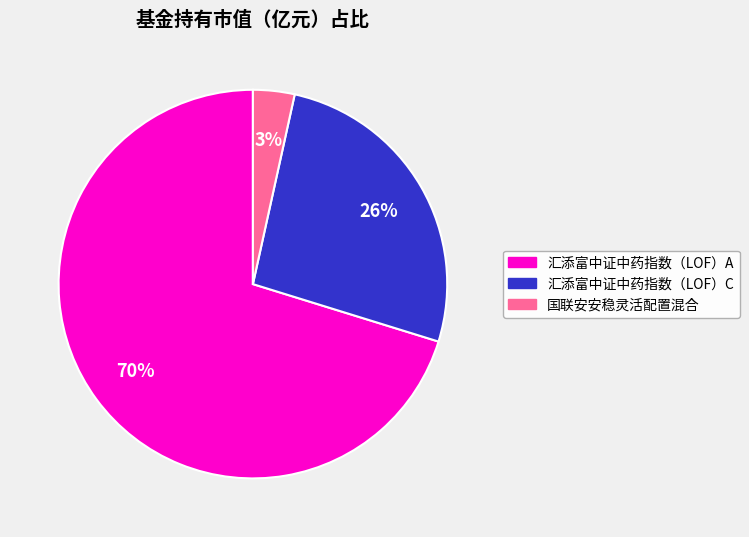

Is it true that 国联安安稳灵活配置混合 is 3% of the pie?

True